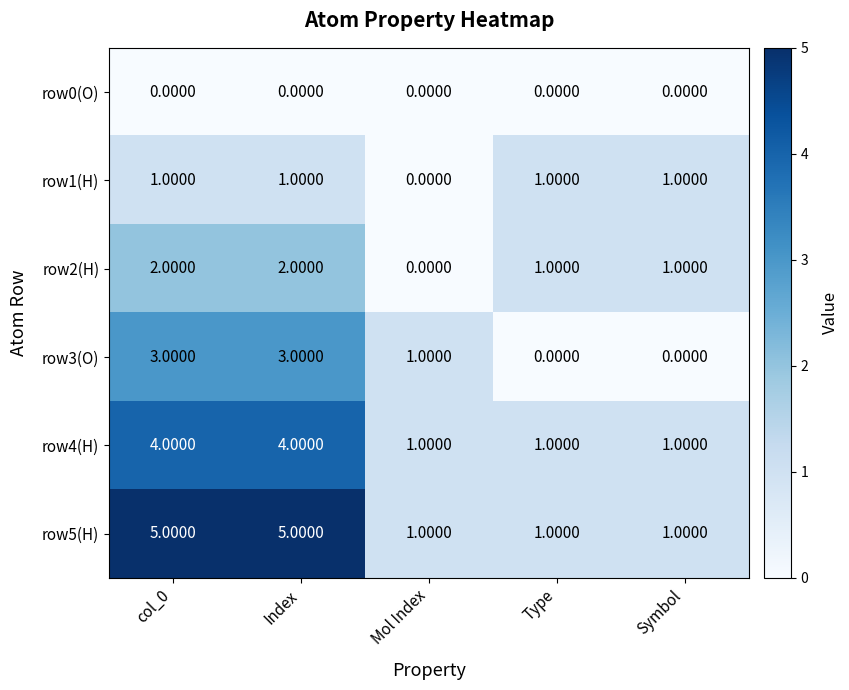

At col_0, list the series in order from smallest to largest.

row0(O), row1(H), row2(H), row3(O), row4(H), row5(H)